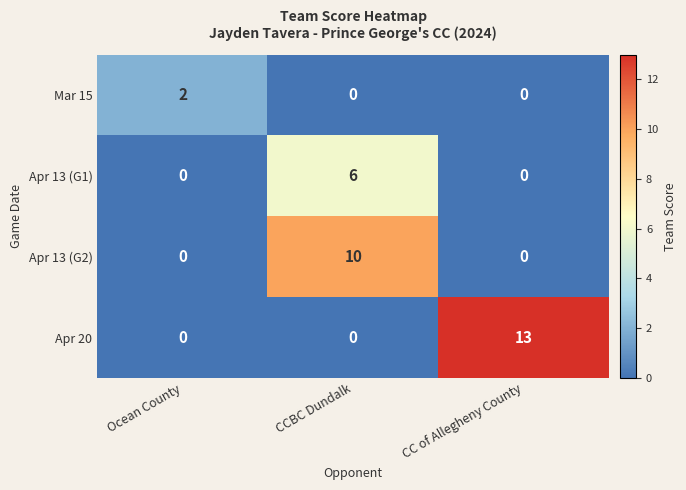

At which category is the sum across all series the highest?

CCBC Dundalk